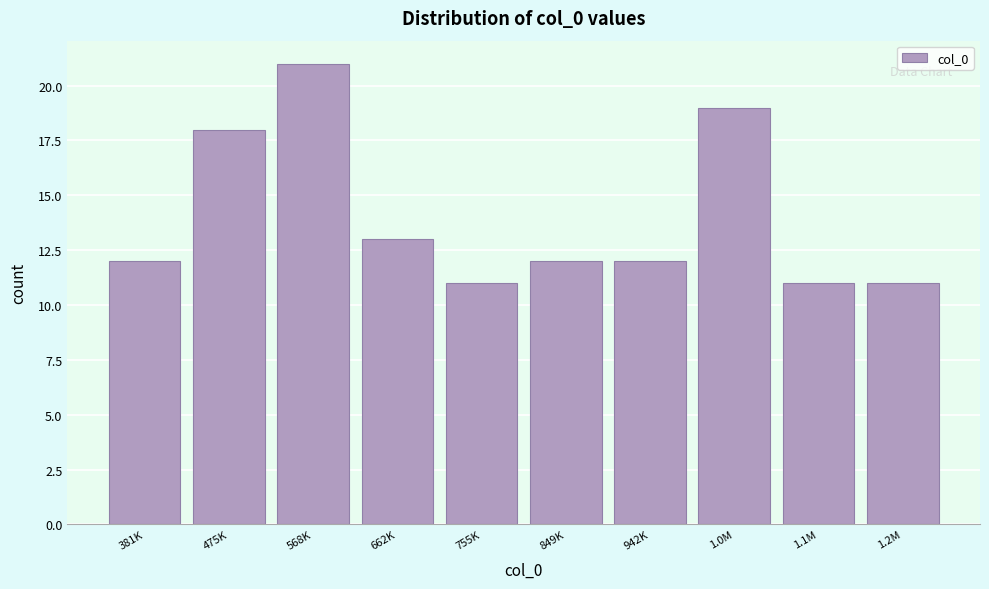

Reading right to left, transcribe all the data shown in this chart.

11	11	19	12	12	11	13	21	18	12